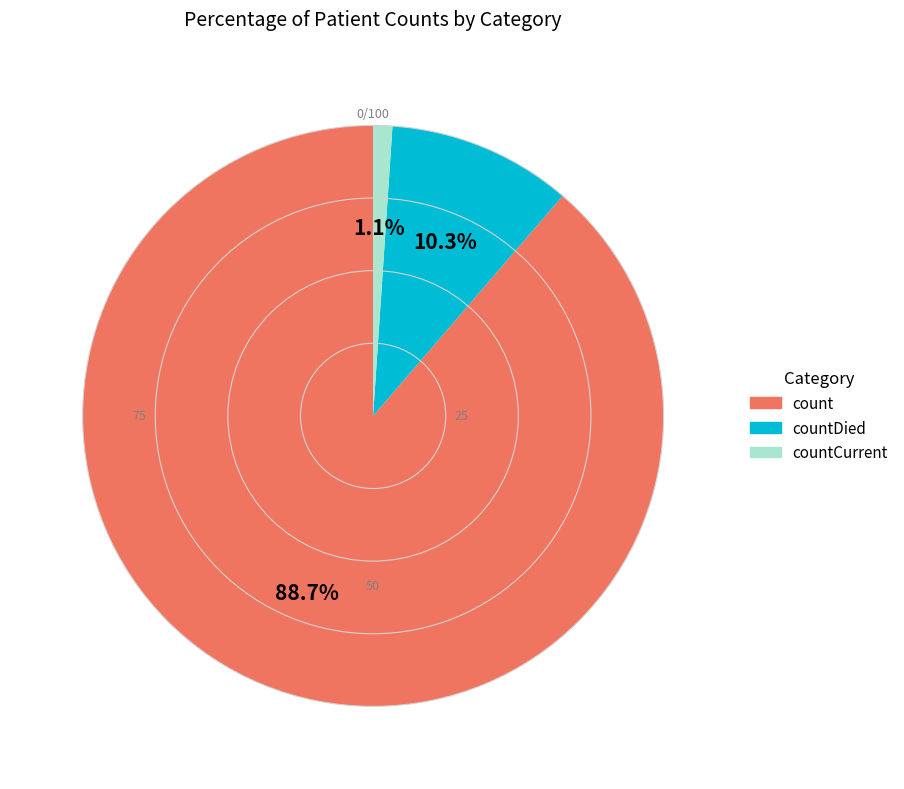

The count slice represents 89% of the pie. True or false?

True